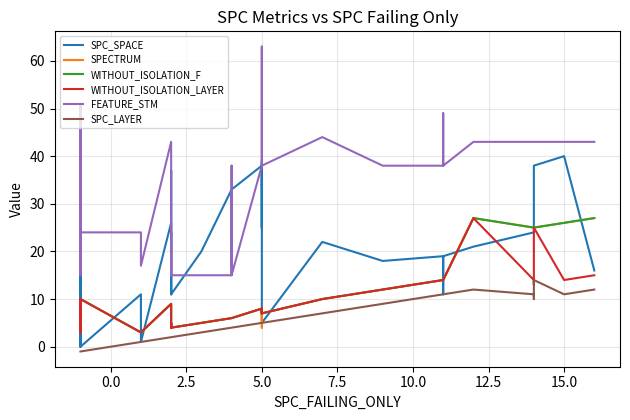

What are all the series names shown in the legend?

SPC_SPACE, SPECTRUM, WITHOUT_ISOLATION_F, WITHOUT_ISOLATION_LAYER, FEATURE_STM, SPC_LAYER